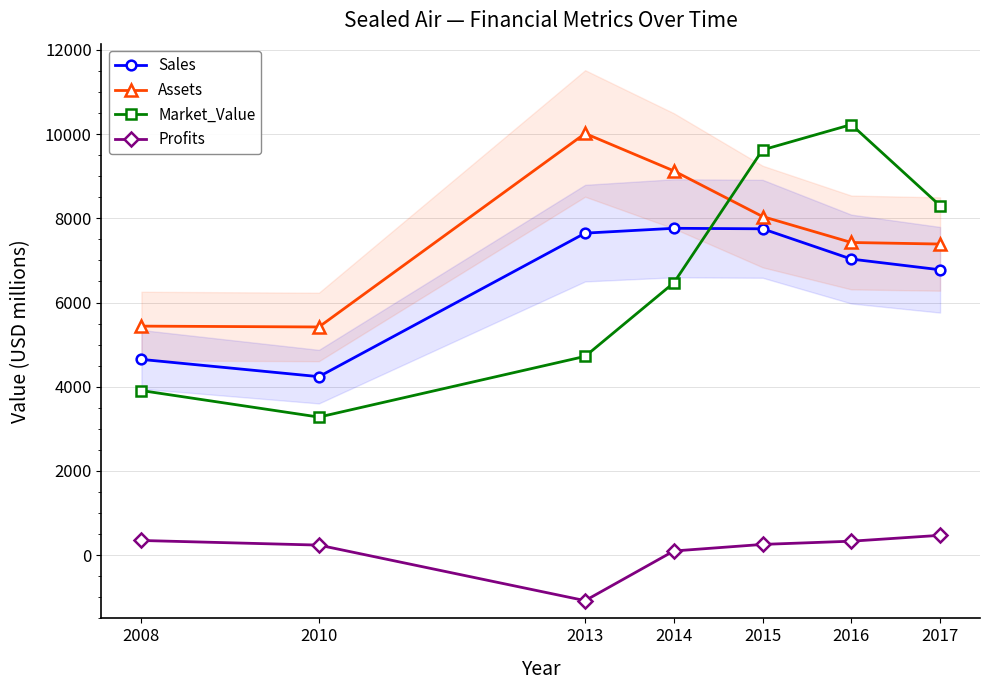

True or false: Profits and Market_Value cross at least once.

False